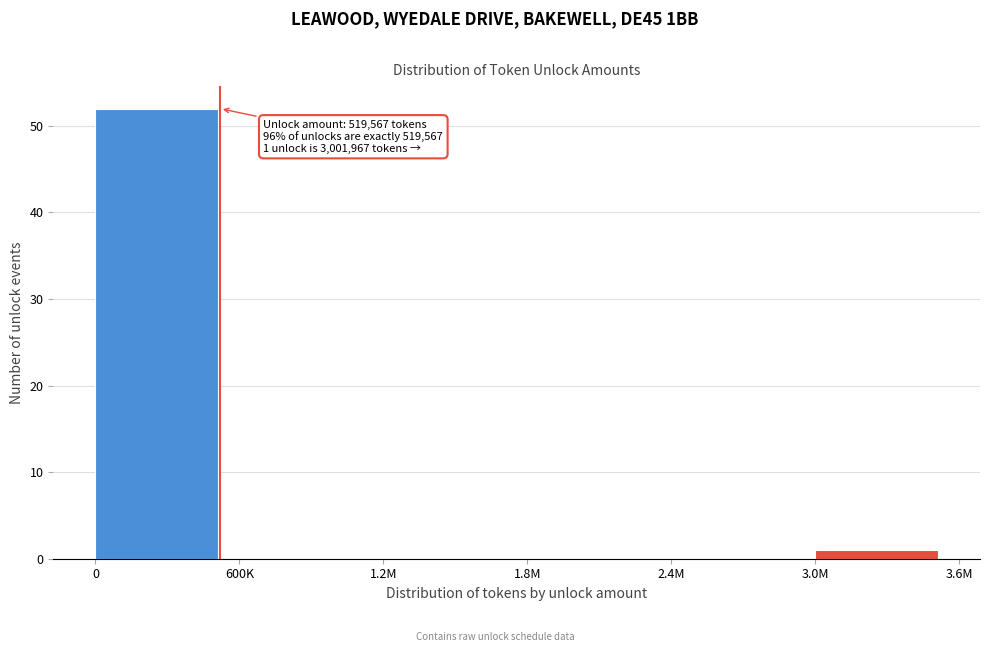

Reading left to right, list all the values displayed in this chart.

0=52	600K=0	1.2M=0	1.8M=0	2.4M=0	3.0M=1